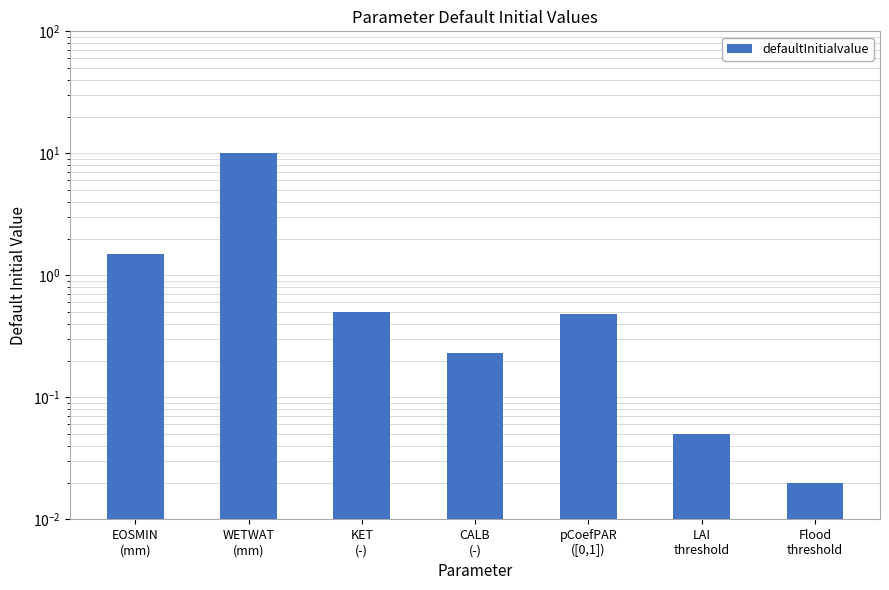

Where is the data nearest to the value 5?

EOSMIN
(mm)